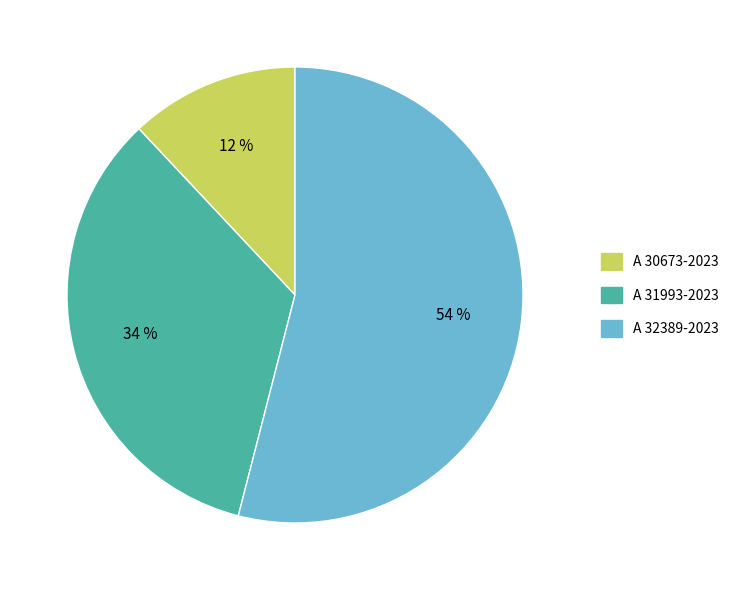

What is the smallest slice in the pie chart?

A 30673-2023